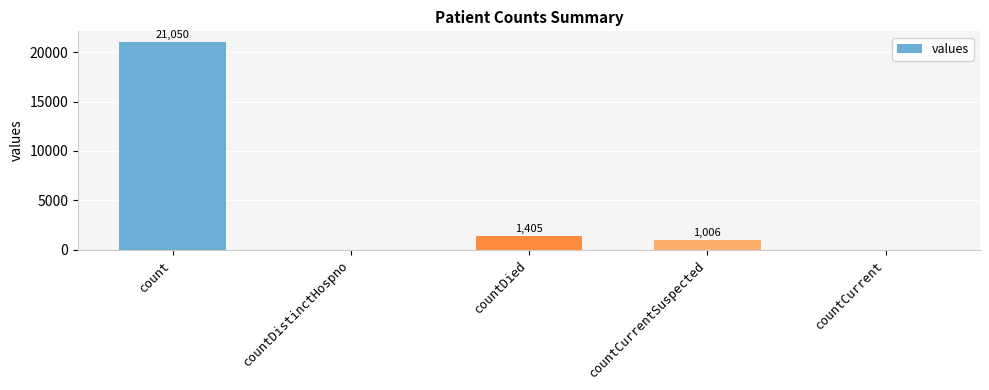

Is it true that the value at countCurrent is 0?

True